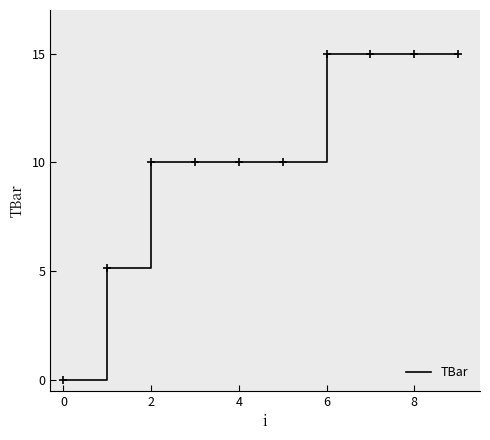

Count the values in the range 10 to 15.

8